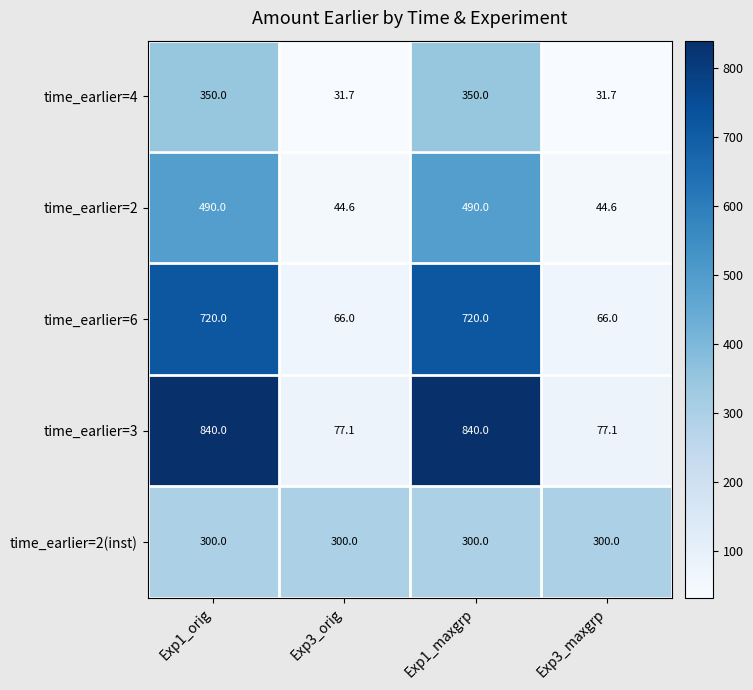

What is the total value across all series at Exp1_maxgrp?

2700.0